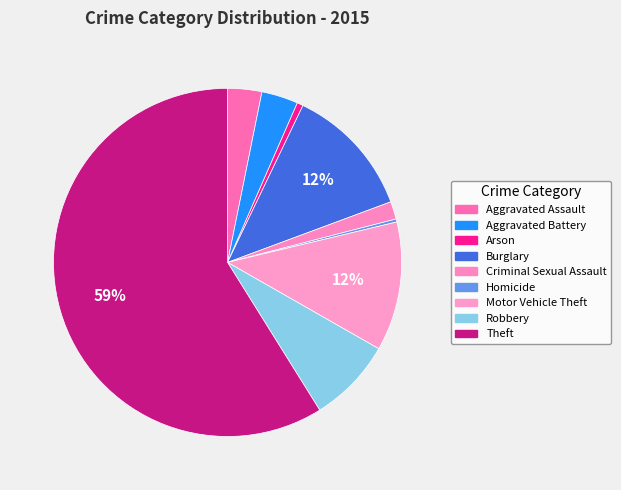

Which slice is the smallest?

Homicide